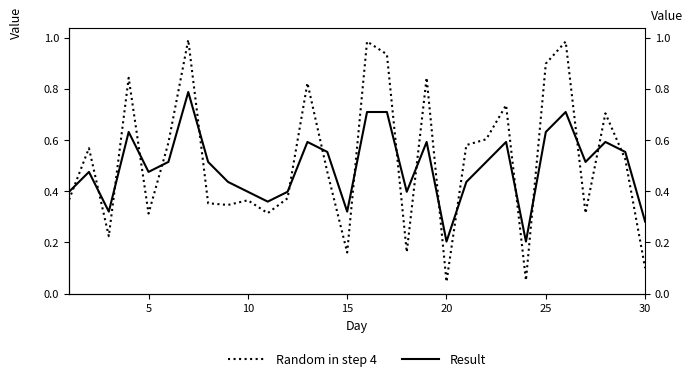

What is the difference between the second highest and minimum values in the Random in step 4 series?

0.9